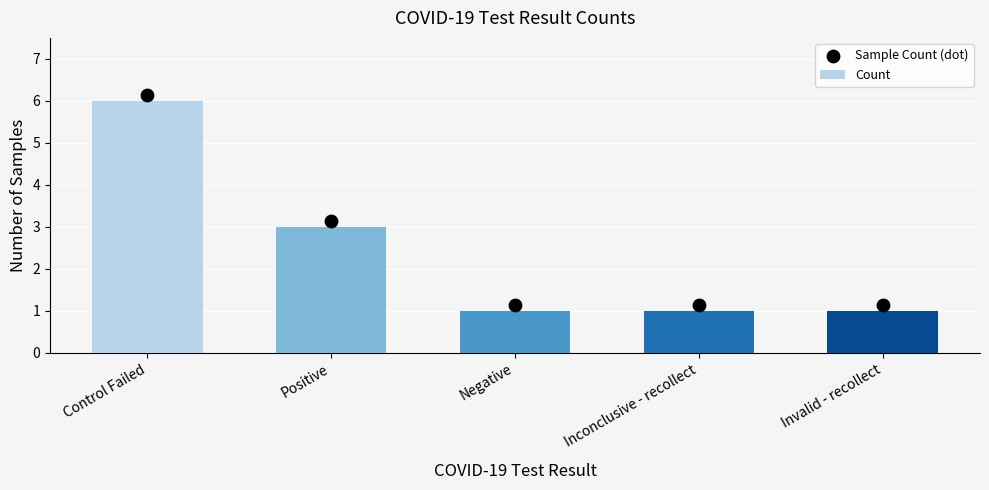

Which series has the largest total across all categories?

Sample Count (dot)